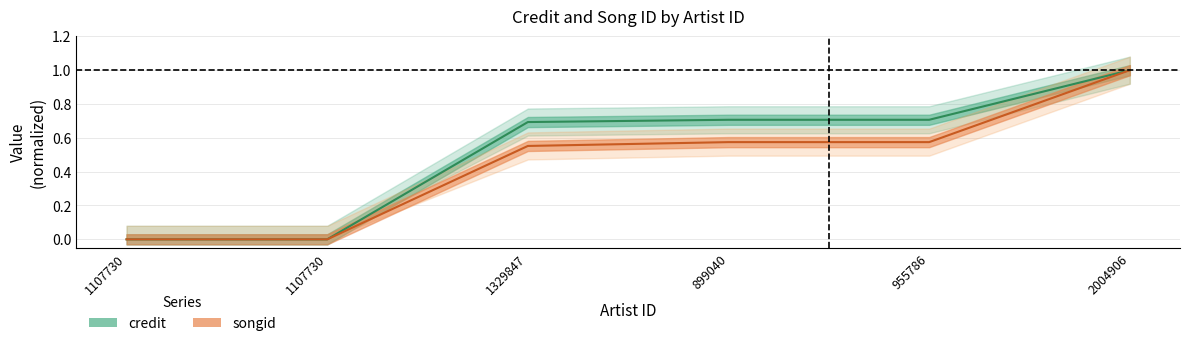

Between 955786 and 899040, which is larger?

955786